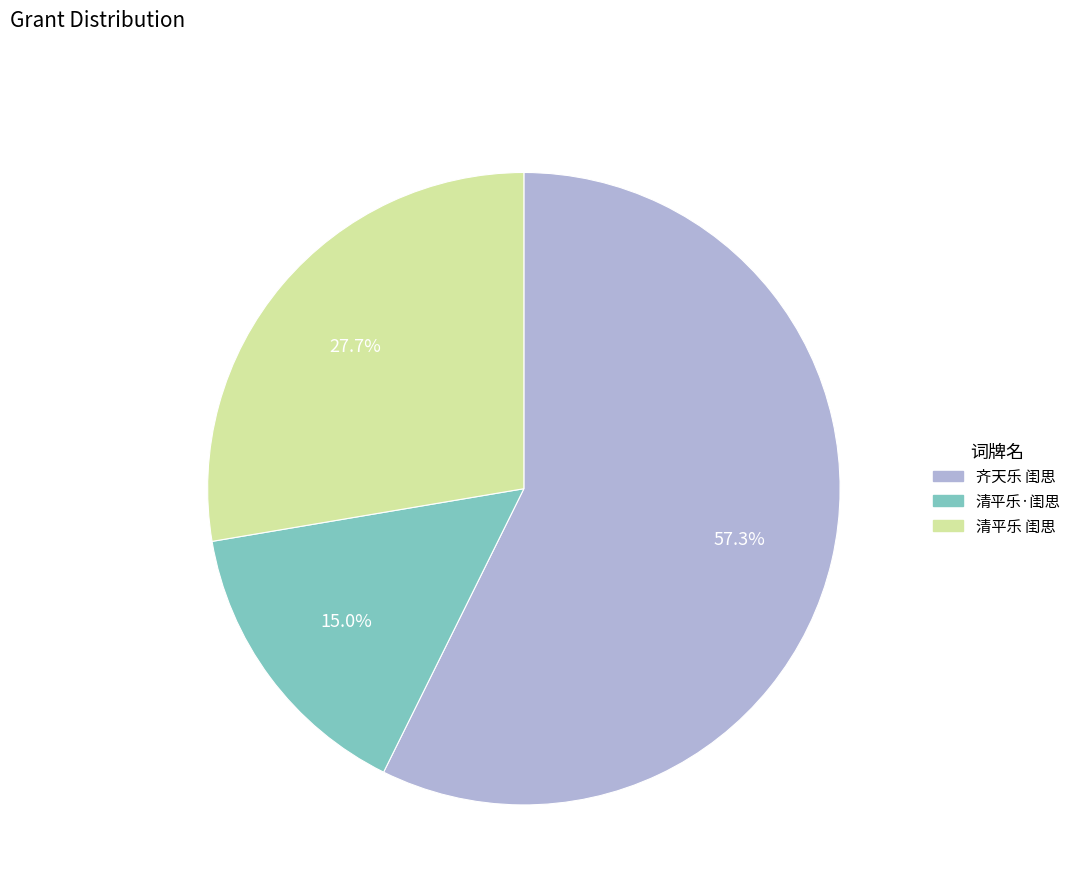

To the nearest percent, what is the difference between the 清平乐 闺思 and 齐天乐 闺思 slice percentages?

30%